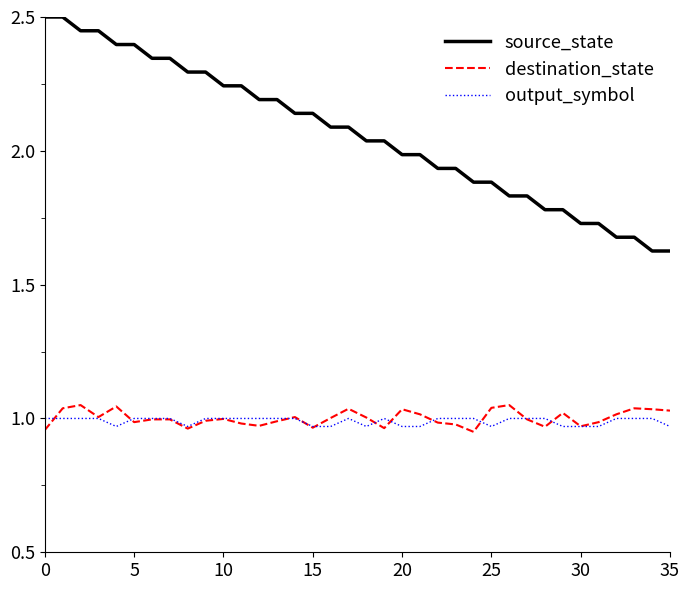

What is the maximum value shown in the chart?

2.5